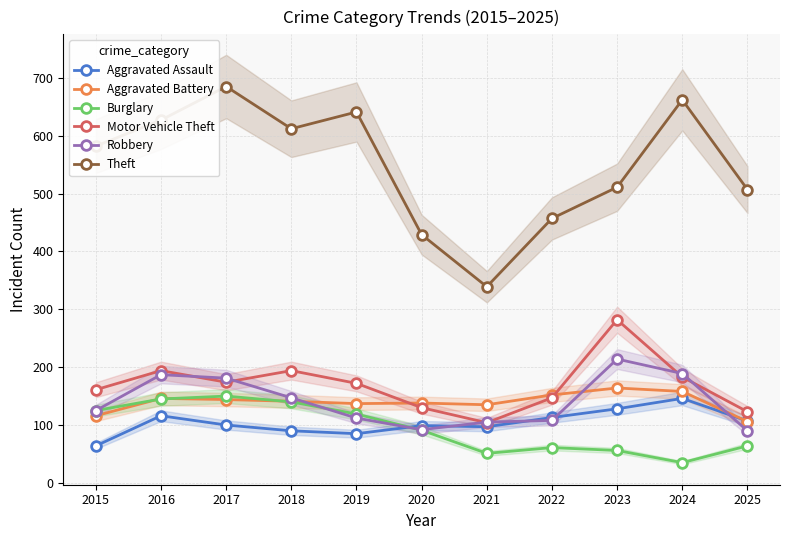

How many times do Burglary and Aggravated Assault cross each other?

1